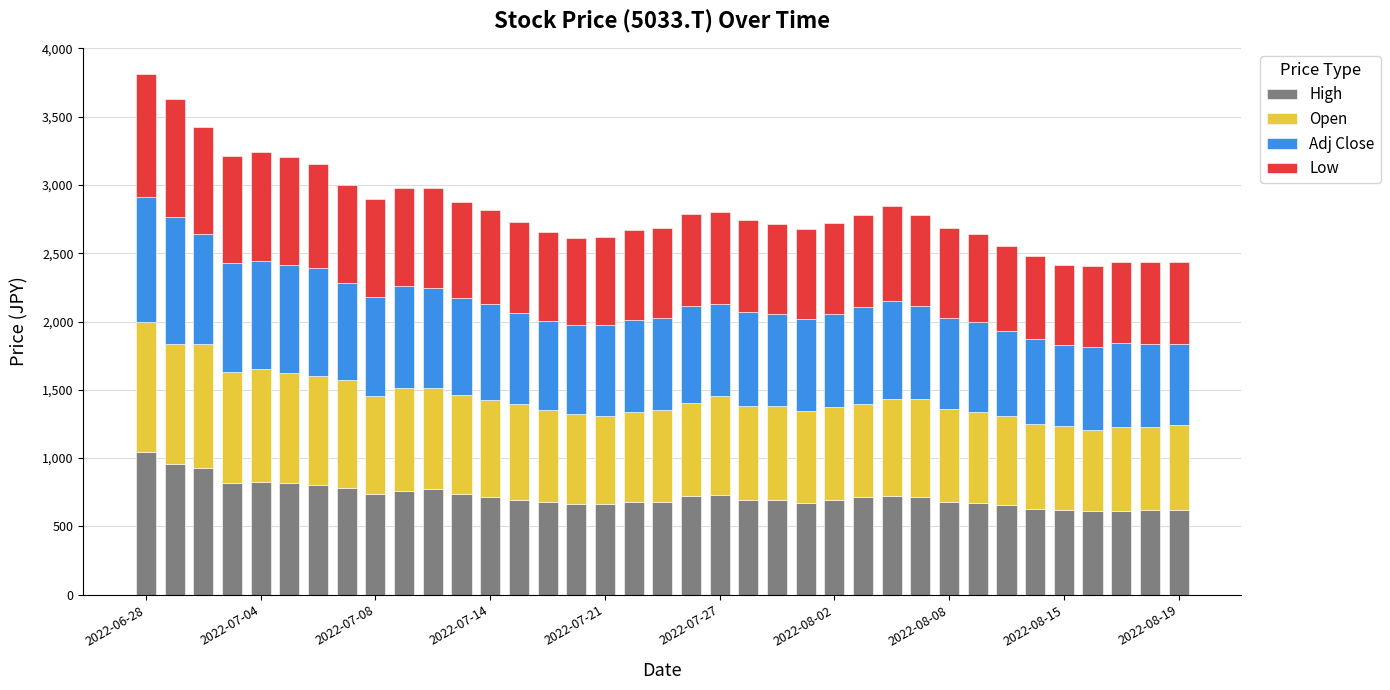

What is the highest value of the High series?

1043